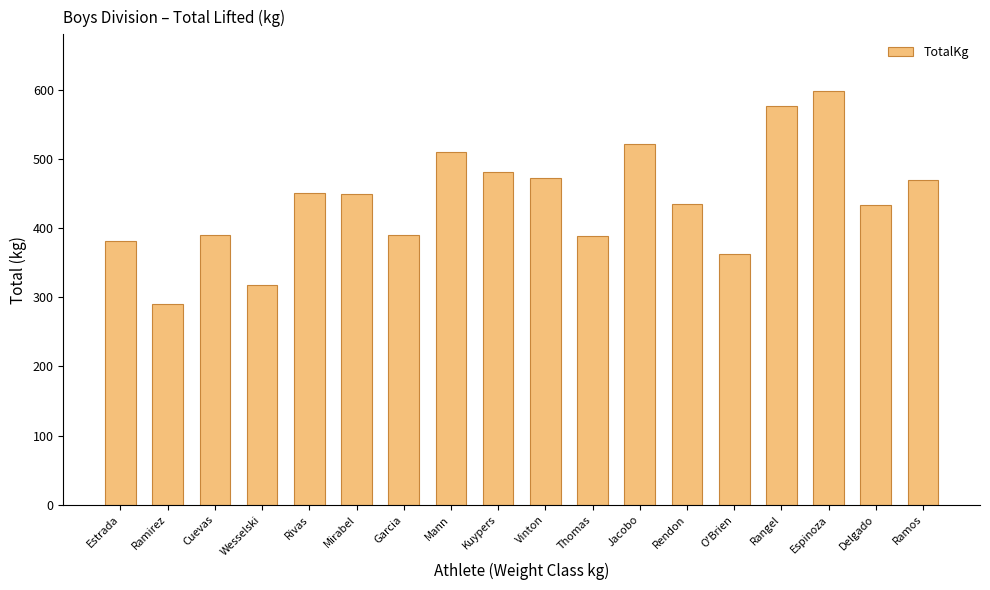

Approximately how many times larger is the value at Jacobo compared to Estrada?

1.4